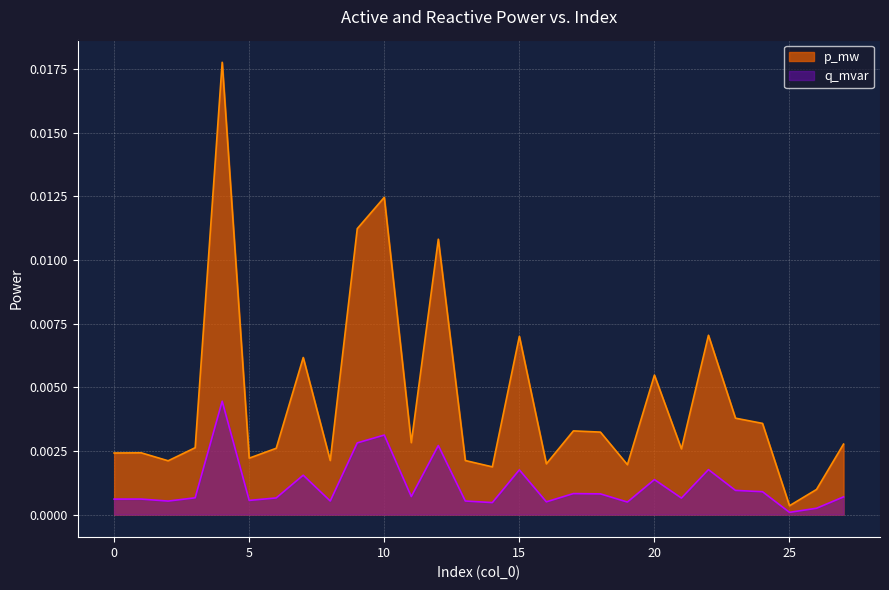

True or false: p_mw and q_mvar cross at least once.

False